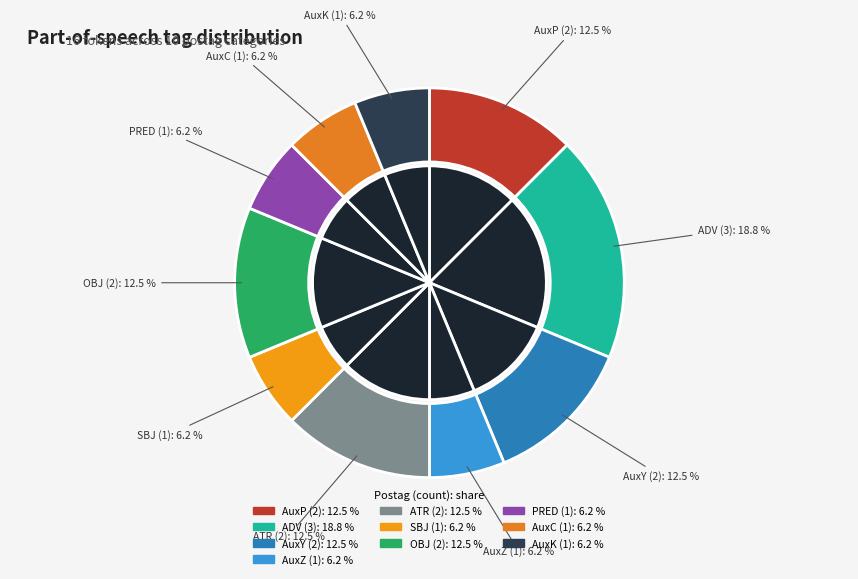

Is it true that OBJ is 12% of the pie?

True